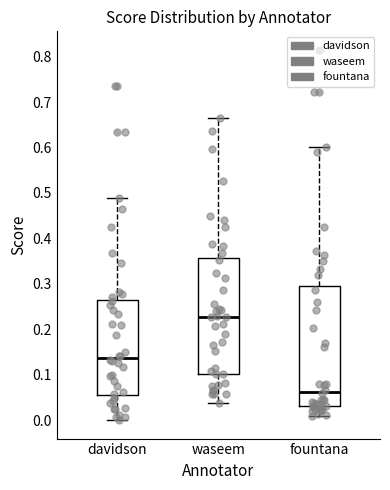

Where does the upper whisker of the box for davidson end on the y-axis? The values are not printed on the chart, so give them approximately, as read against the axis.

0.49